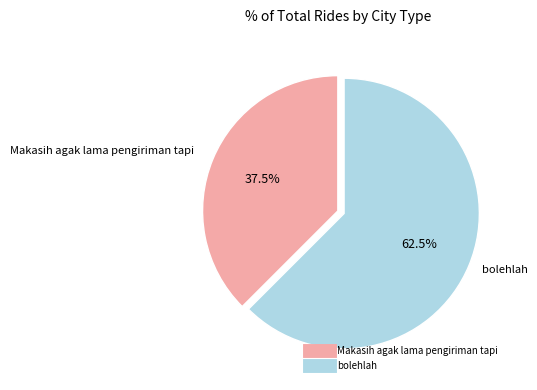

True or false: Makasih agak lama pengiriman tapi accounts for 32% of the total.

False